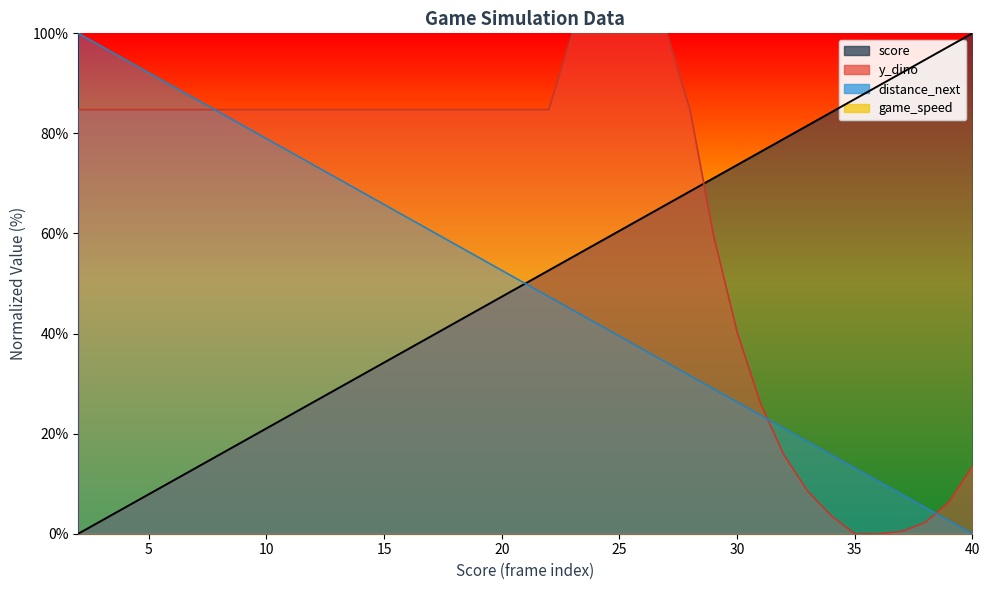

Which series has the largest total across all categories?

y_dino